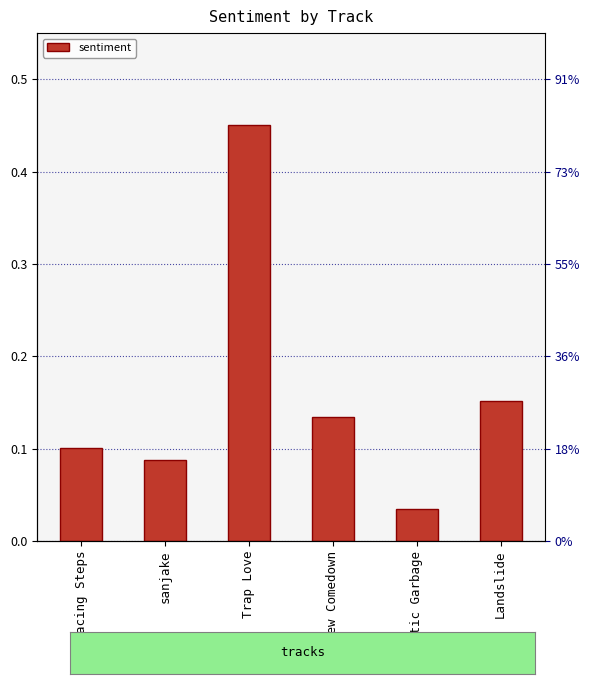

True or false: the data shows 0.1 at New Comedown.

True